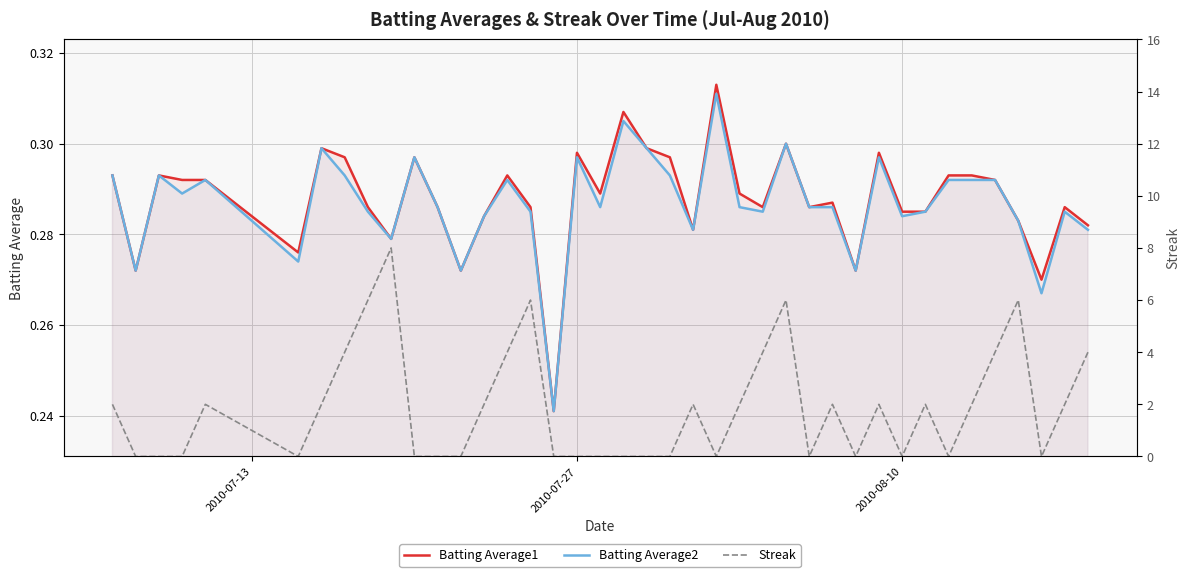

How many Batting Average2 values are between 0 and 1?

40